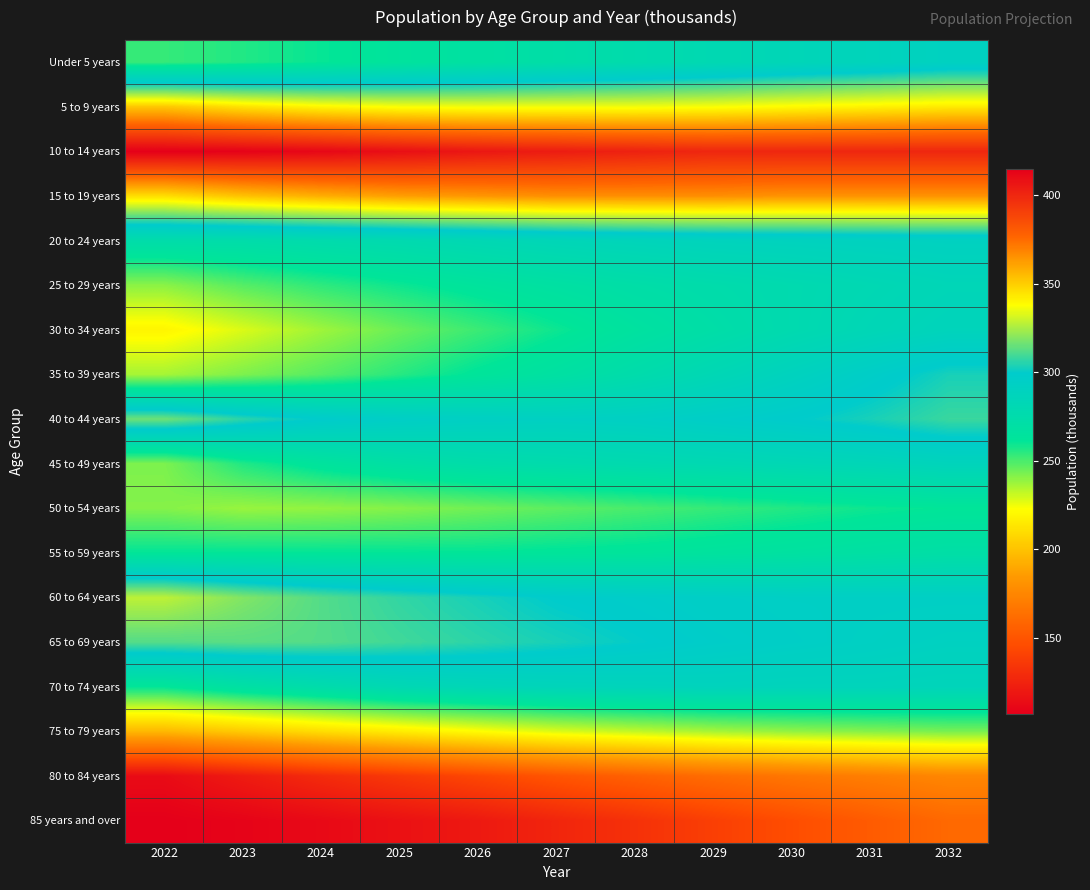

Reading left to right, list all the values displayed in this chart.

Under 5 years: 2022=253	2023=256	2024=260	2025=264	2026=268	2027=272	2028=276	2029=280	2030=284	2031=287	2032=291
5 to 9 years: 2022=352	2023=345	2024=340	2025=337	2026=336	2027=336	2028=336	2029=337	2030=339	2031=341	2032=343
10 to 14 years: 2022=415	2023=414	2024=412	2025=409	2026=406	2027=404	2028=402	2029=400	2030=400	2031=400	2032=400
15 to 19 years: 2022=346	2023=353	2024=358	2025=362	2026=364	2027=366	2028=366	2029=366	2030=365	2031=365	2032=365
20 to 24 years: 2022=274	2023=274	2024=276	2025=278	2026=281	2027=284	2028=286	2029=288	2030=289	2031=290	2032=291
25 to 29 years: 2022=240	2023=248	2024=254	2025=259	2026=264	2027=268	2028=272	2029=275	2030=278	2031=281	2032=284
30 to 34 years: 2022=219	2023=228	2024=237	2025=245	2026=252	2027=259	2028=266	2029=272	2030=278	2031=283	2032=287
35 to 39 years: 2022=236	2023=242	2024=248	2025=255	2026=262	2027=268	2028=275	2029=282	2030=289	2031=296	2032=303
40 to 44 years: 2022=316	2023=306	2024=299	2025=295	2026=293	2027=292	2028=293	2029=296	2030=299	2031=303	2032=308
45 to 49 years: 2022=242	2023=256	2024=264	2025=270	2026=274	2027=276	2028=278	2029=280	2030=282	2031=284	2032=287
50 to 54 years: 2022=241	2023=238	2024=239	2025=241	2026=244	2027=247	2028=250	2029=253	2030=256	2031=259	2032=261
55 to 59 years: 2022=261	2023=261	2024=261	2025=261	2026=261	2027=262	2028=263	2029=265	2030=267	2031=269	2032=271
60 to 64 years: 2022=328	2023=319	2024=312	2025=307	2026=303	2027=299	2028=297	2029=295	2030=294	2031=294	2032=294
65 to 69 years: 2022=312	2023=313	2024=312	2025=309	2026=306	2027=303	2028=300	2029=297	2030=295	2031=293	2032=291
70 to 74 years: 2022=261	2023=269	2024=275	2025=281	2026=284	2027=286	2028=287	2029=288	2030=287	2031=287	2032=286
75 to 79 years: 2022=196	2023=203	2024=210	2025=216	2026=222	2027=228	2028=232	2029=236	2030=239	2031=241	2032=243
80 to 84 years: 2022=113	2023=121	2024=129	2025=136	2026=143	2027=150	2028=156	2029=162	2030=167	2031=171	2032=175
85 years and over: 2022=107	2023=109	2024=112	2025=116	2026=120	2027=126	2028=132	2029=139	2030=146	2031=153	2032=160